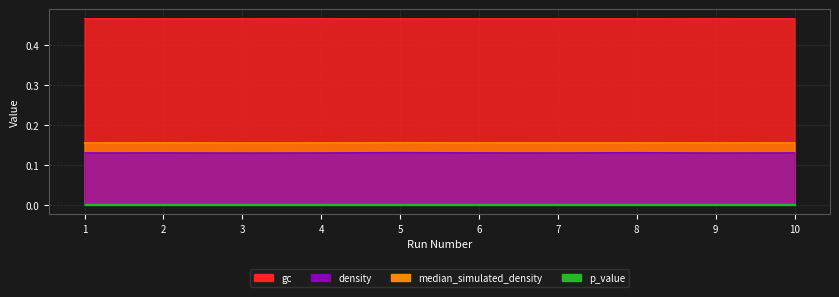

Where is the first local minimum for gc?

2